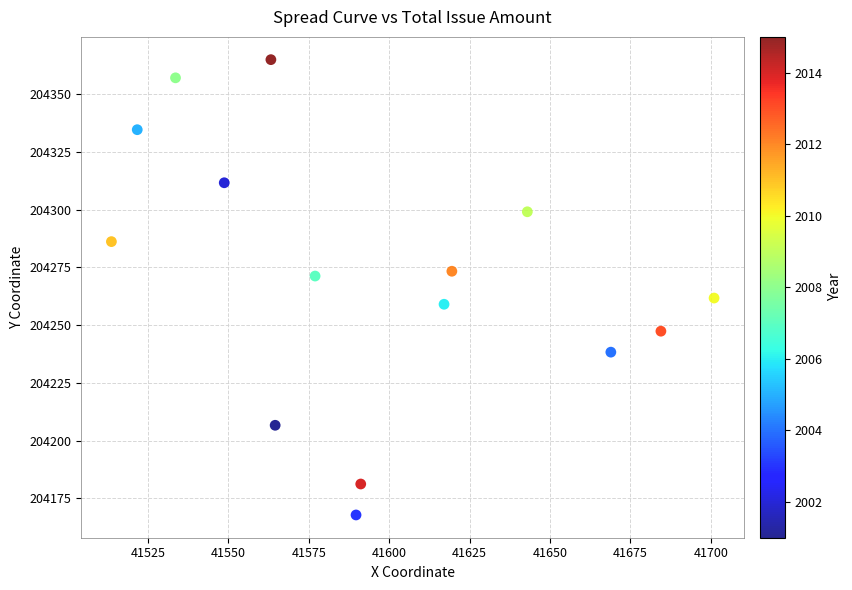

What is the range of X values (max minus min)?

187.4